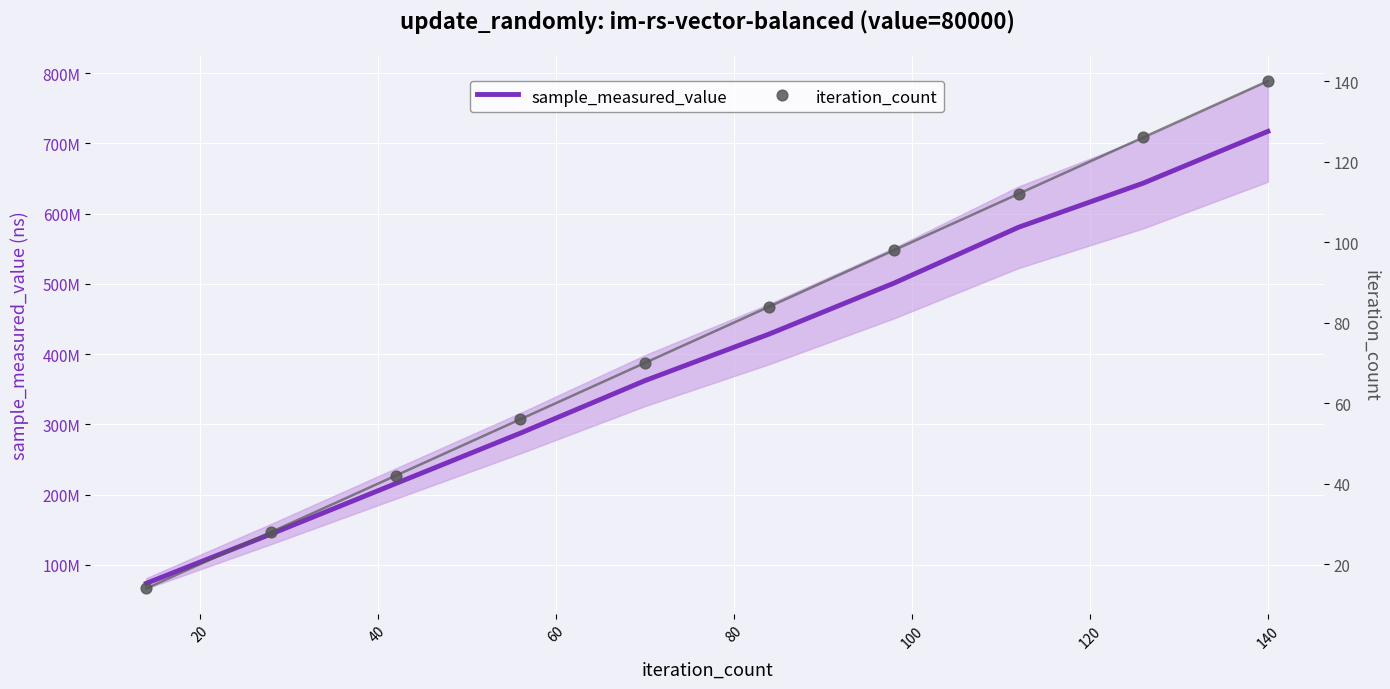

Which series has the largest total across all categories?

sample_measured_value